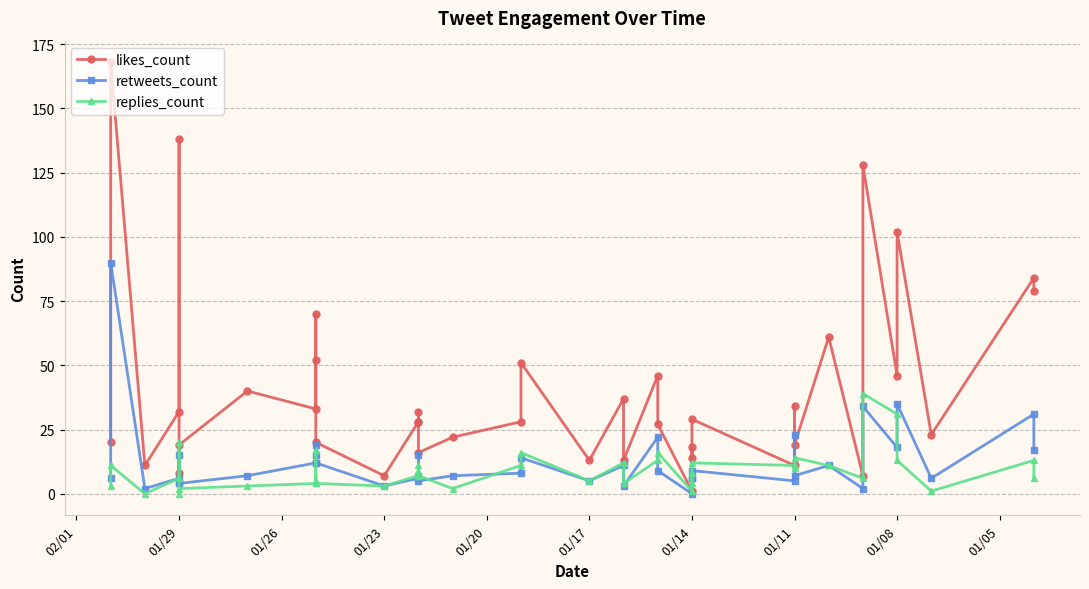

What is the value of the replies_count point at the 15th from the left?

11